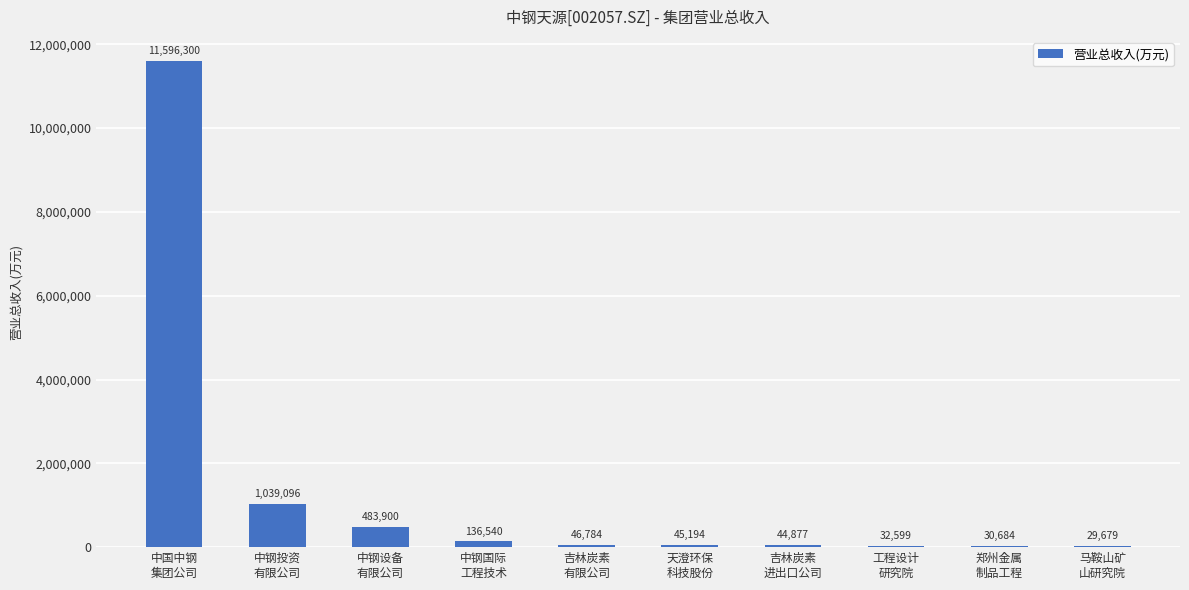

What is the greatest value displayed?

11596300.0